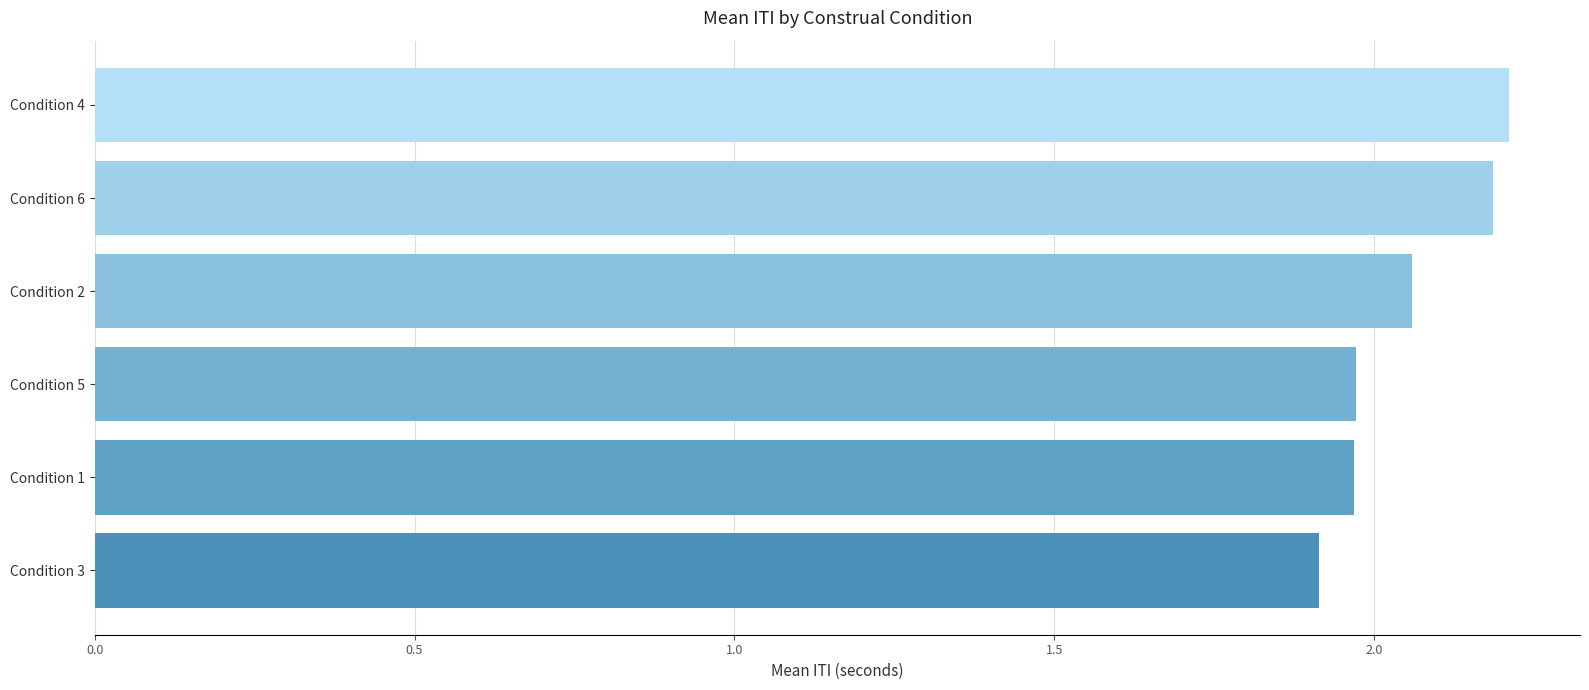

What is the smallest value displayed?

1.9